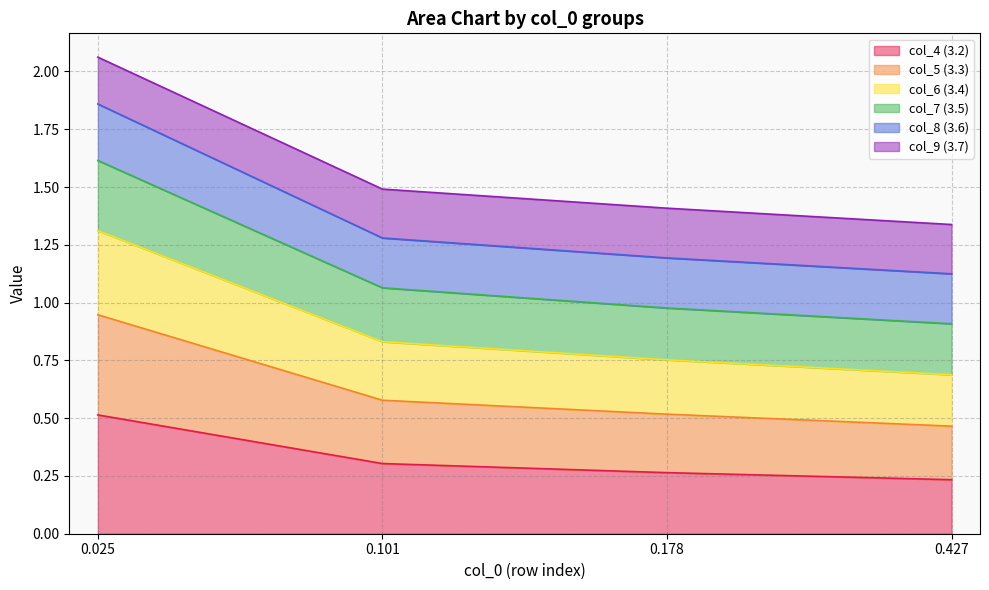

True or false: col_7 (3.5) has more than 2 interior local peaks.

False